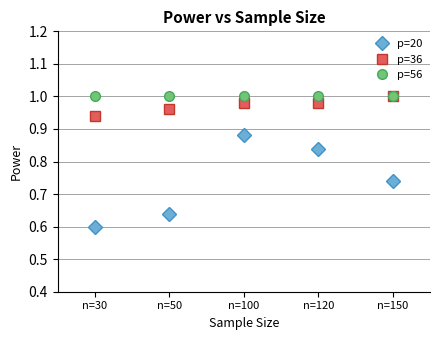

The value of p=20 at n=50 is 0.6. True or false?

True